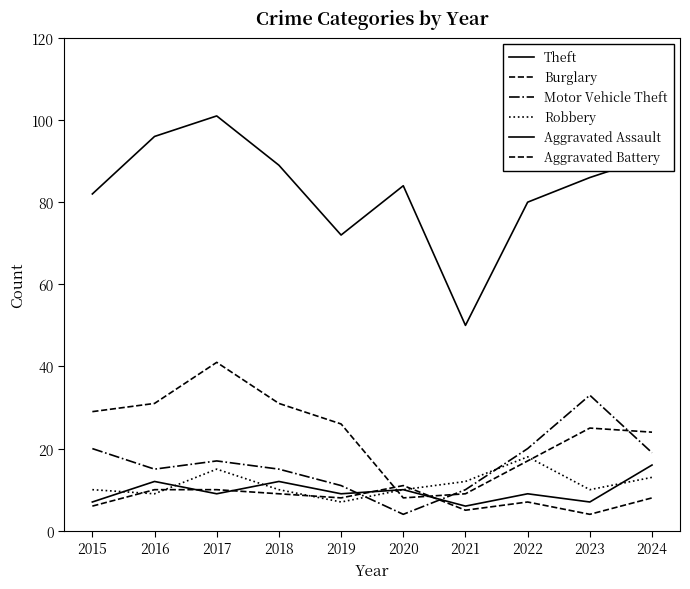

What is the difference between the maximum and second lowest values in the Aggravated Assault series?

9